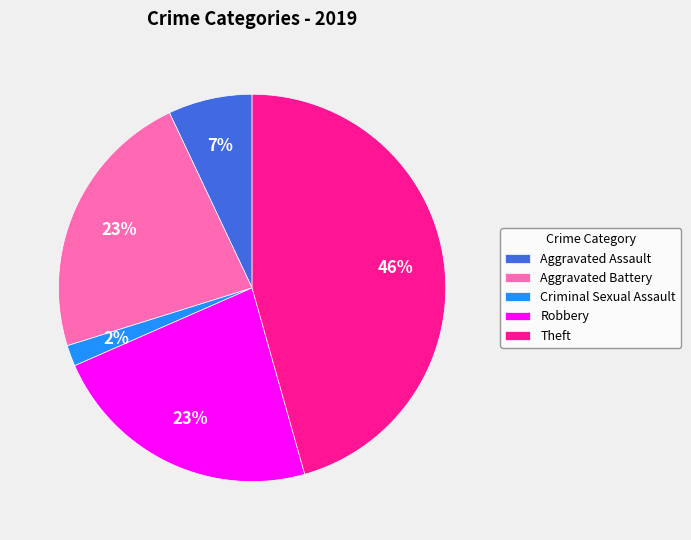

Which has a higher value, Criminal Sexual Assault or Aggravated Battery?

Aggravated Battery